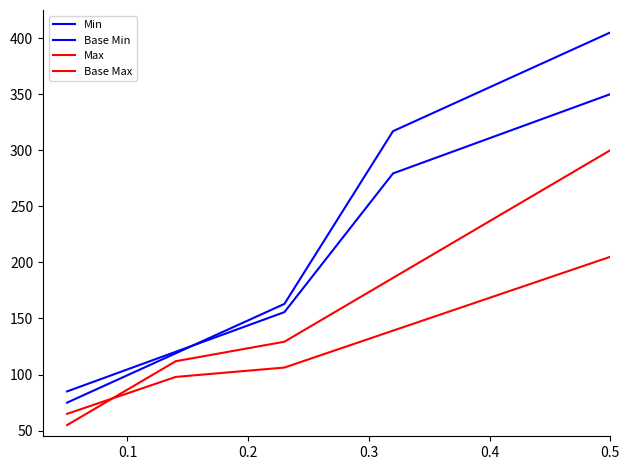

How many lines are shown in the chart?

4